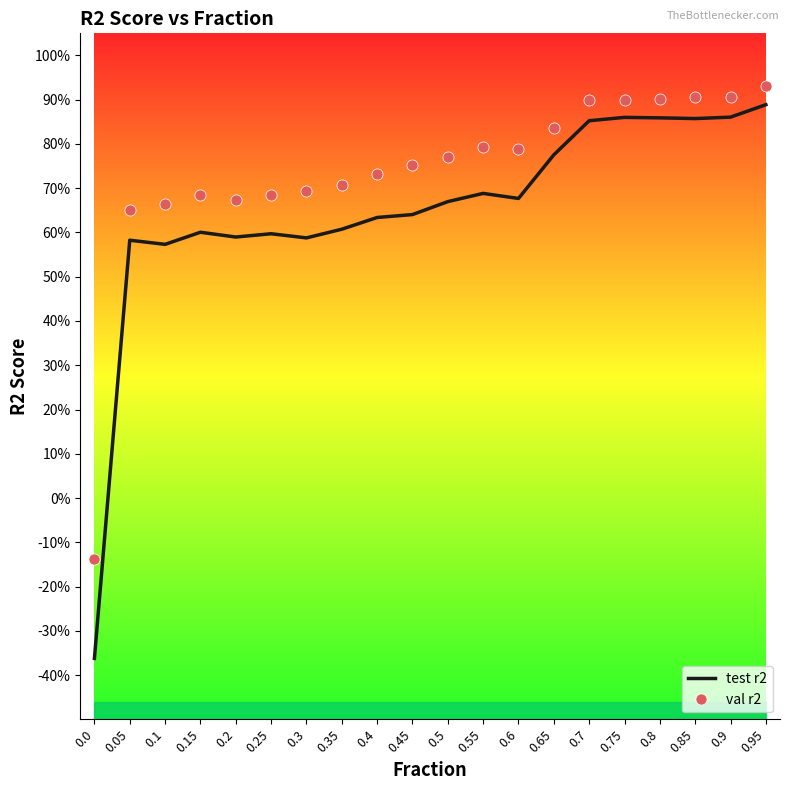

What are all the series names shown in the legend?

test r2, val r2